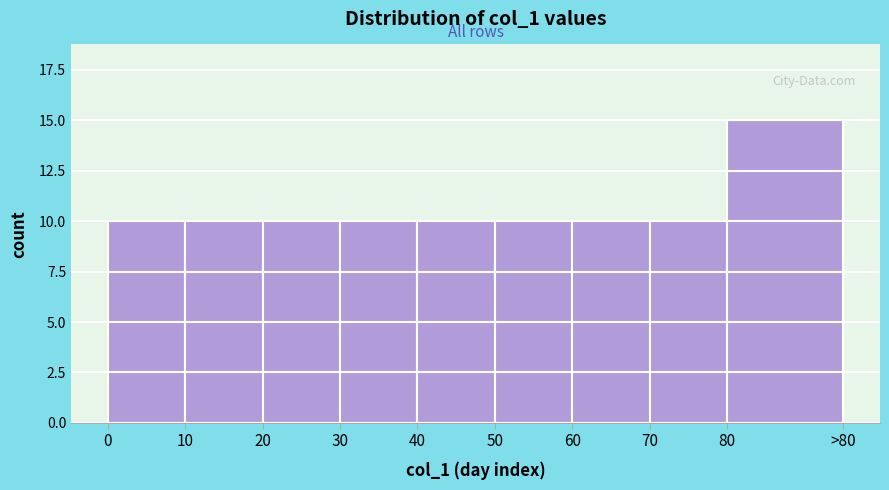

Reading left to right, list all the values displayed in this chart.

0=10	10=10	20=10	30=10	40=10	50=10	60=10	70=10	80=15